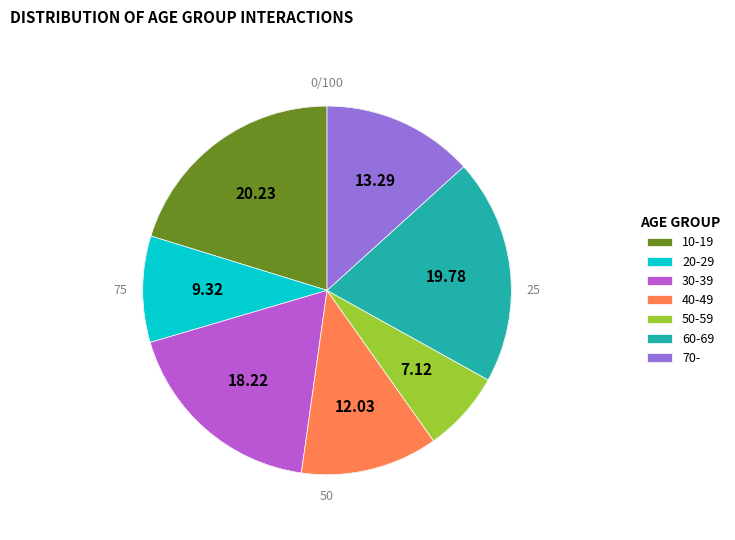

True or false: 0-9 accounts for 0% of the total.

True